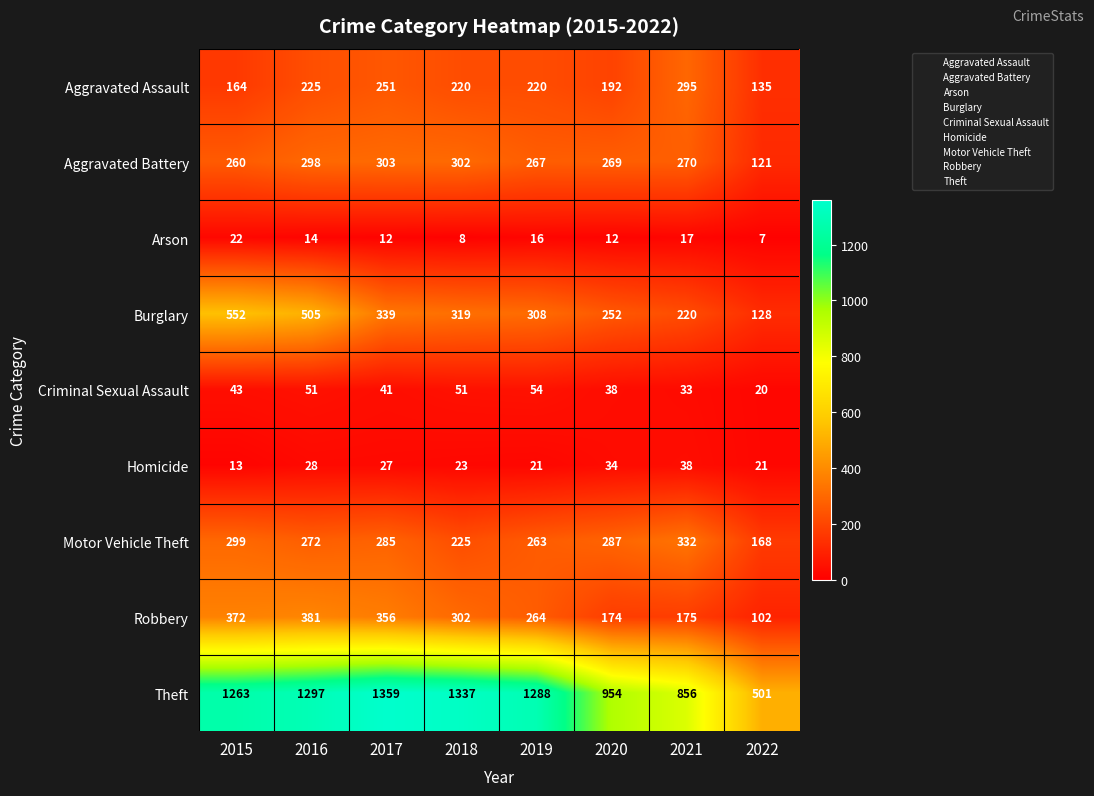

What is the average value of the Burglary series?

328